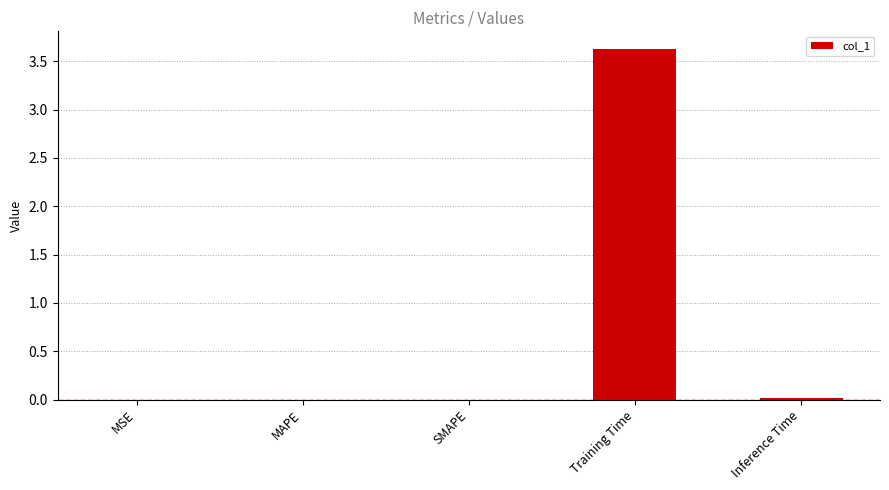

What is the greatest value displayed?

3.6